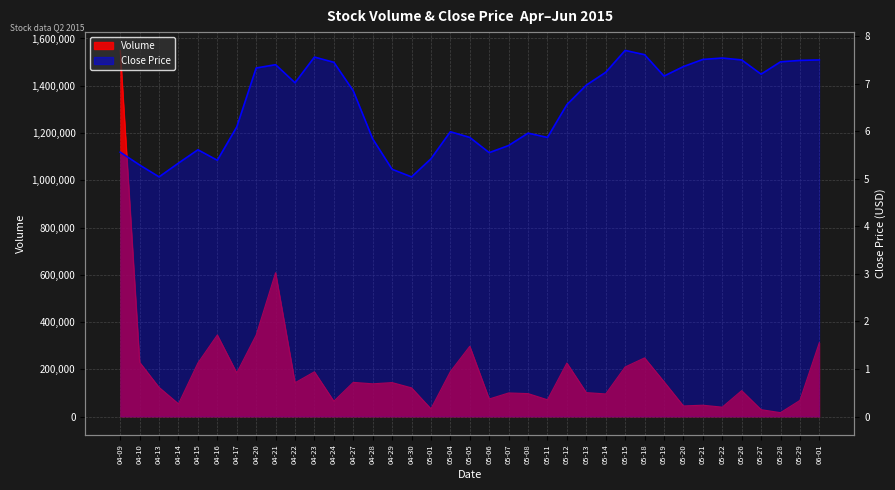

What is the difference between the maximum and minimum values?

2.7